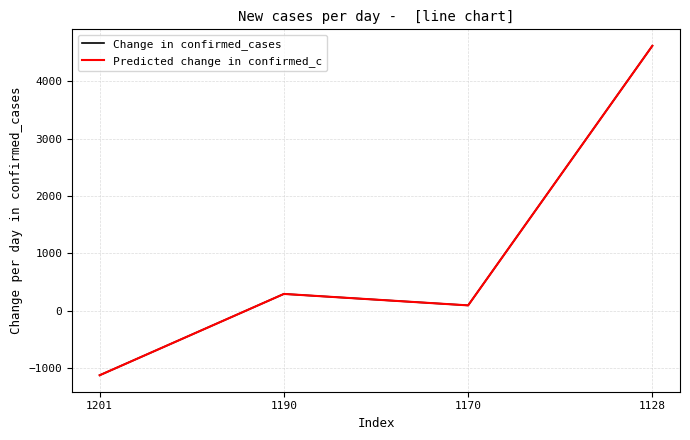

What is the minimum value for Change in confirmed_cases?

-1121.6